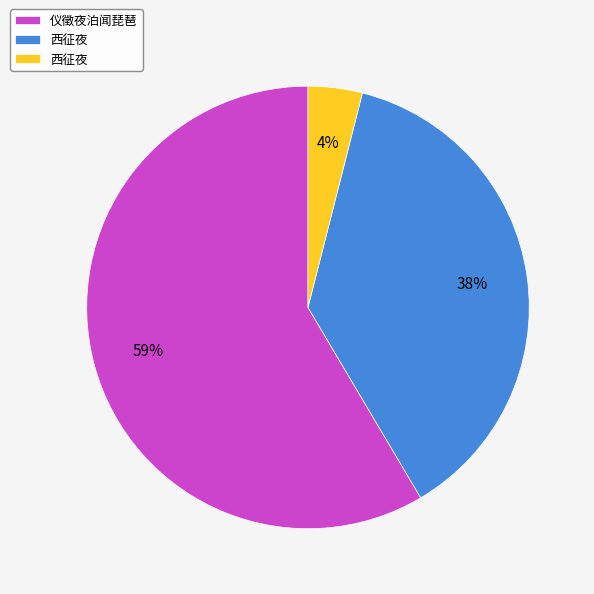

Is there a majority slice in this chart?

Yes